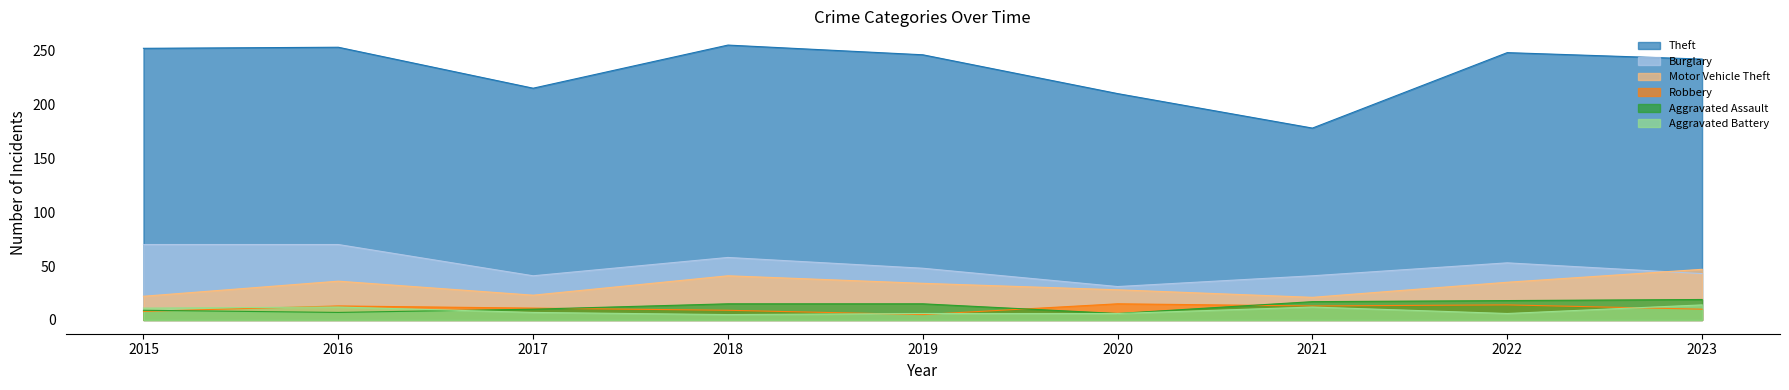

What is the average value of the Burglary series?

51